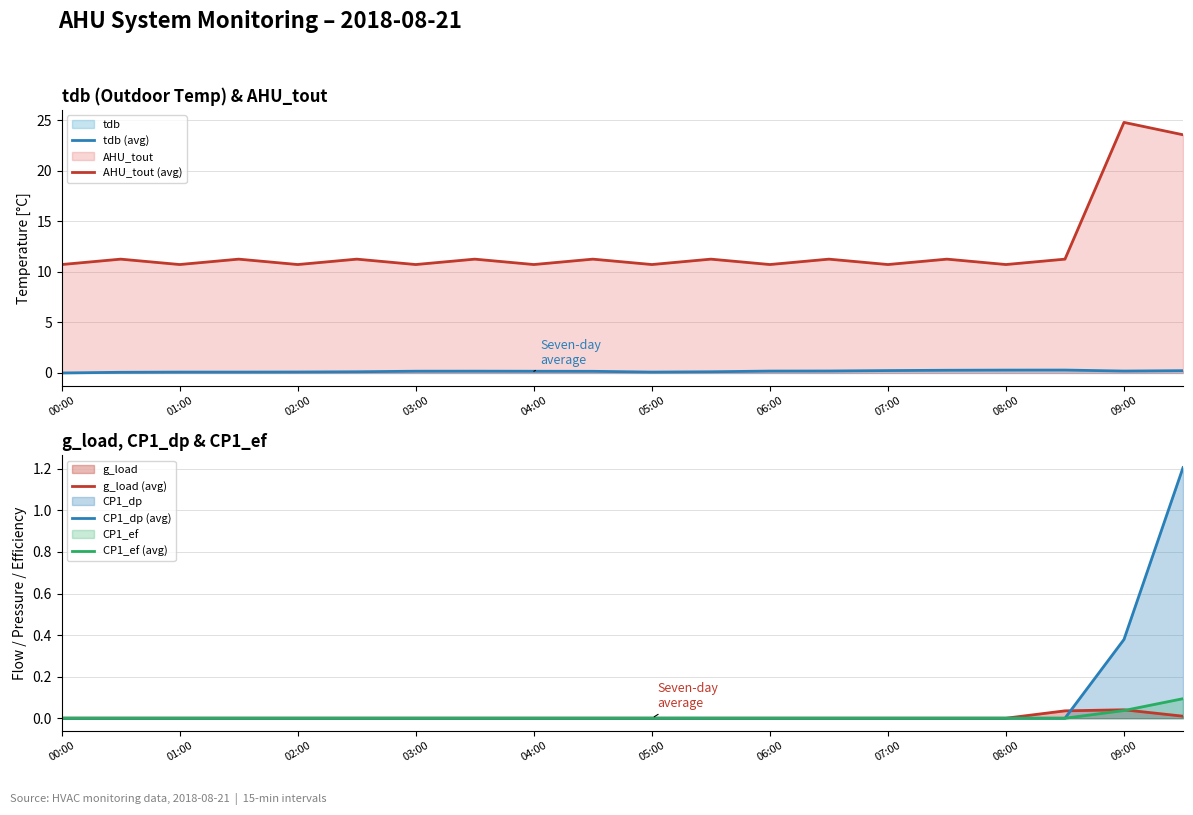

The tdb (avg) series shows 0.2 at 04:00. True or false?

True